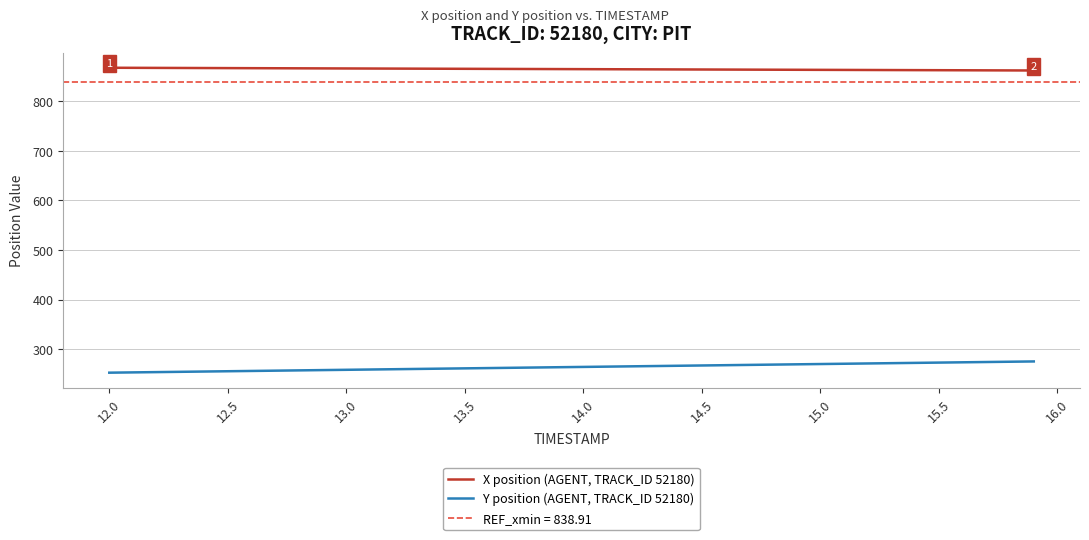

How many distinct data groups are displayed?

2